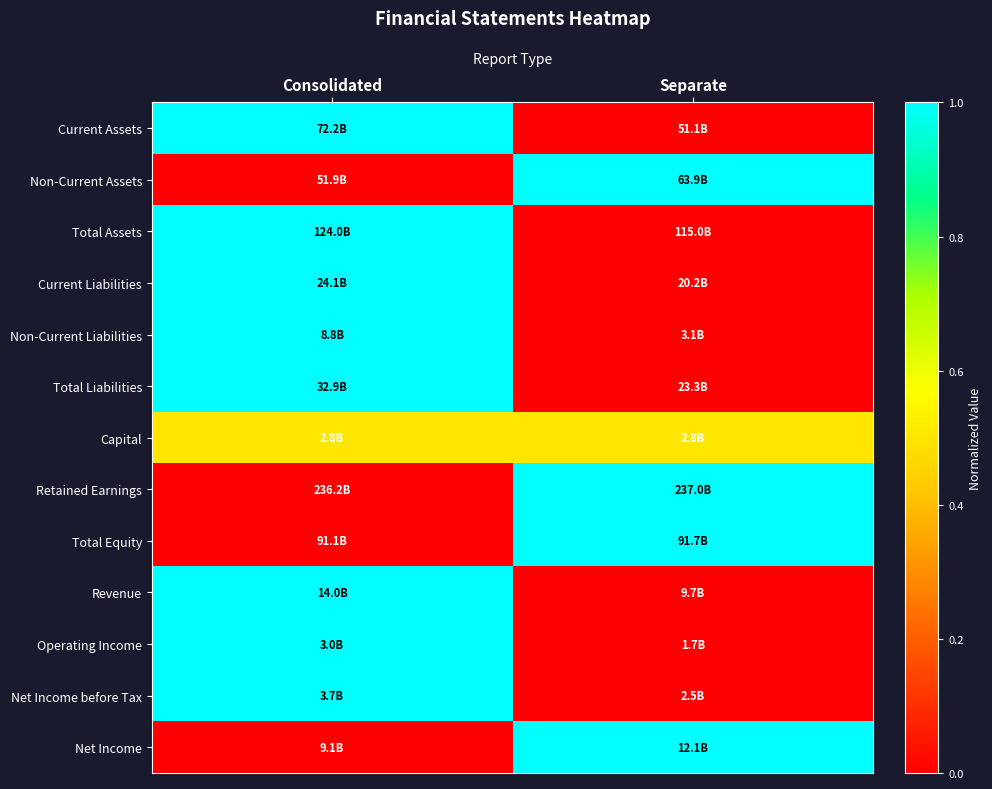

At which category is the sum across all series the highest?

Consolidated